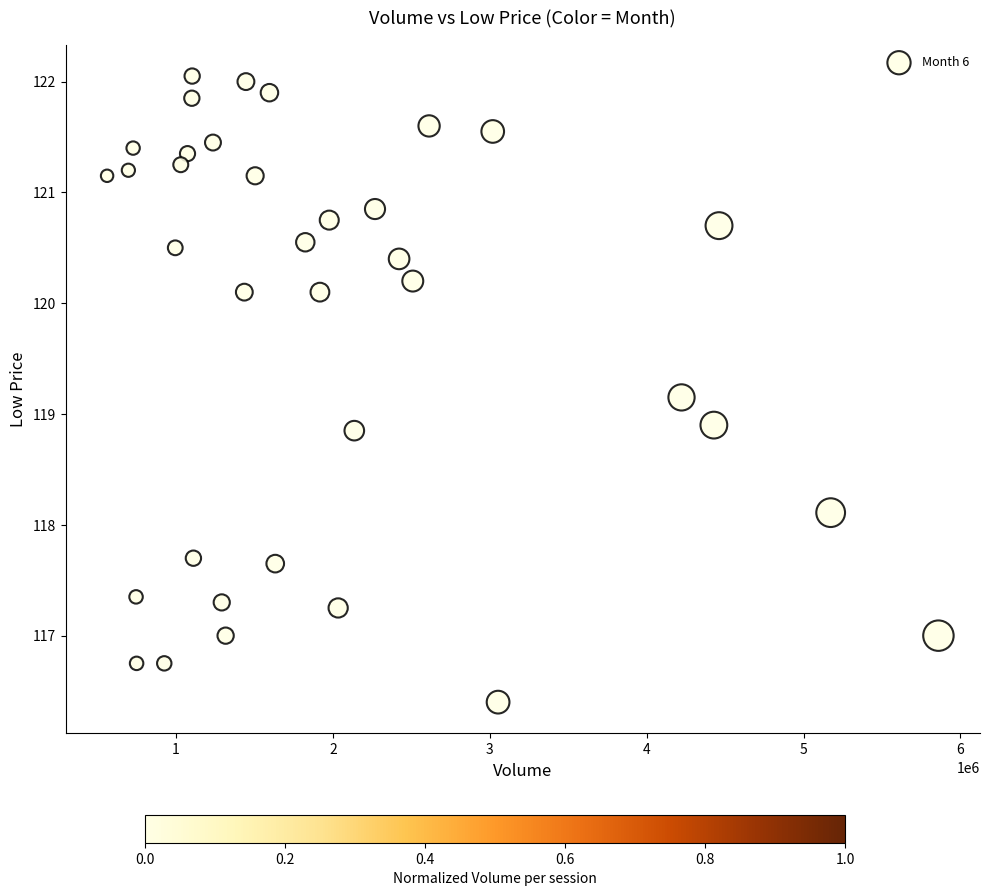

What is the range of X values (max minus min)?

5298980.0